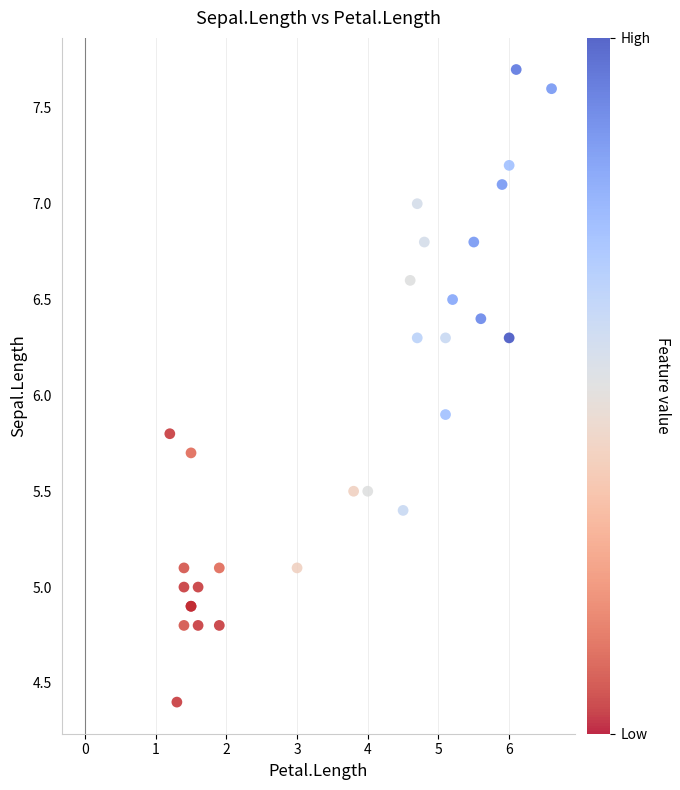

What Y value in the scatter plot is closest to 6?

5.9